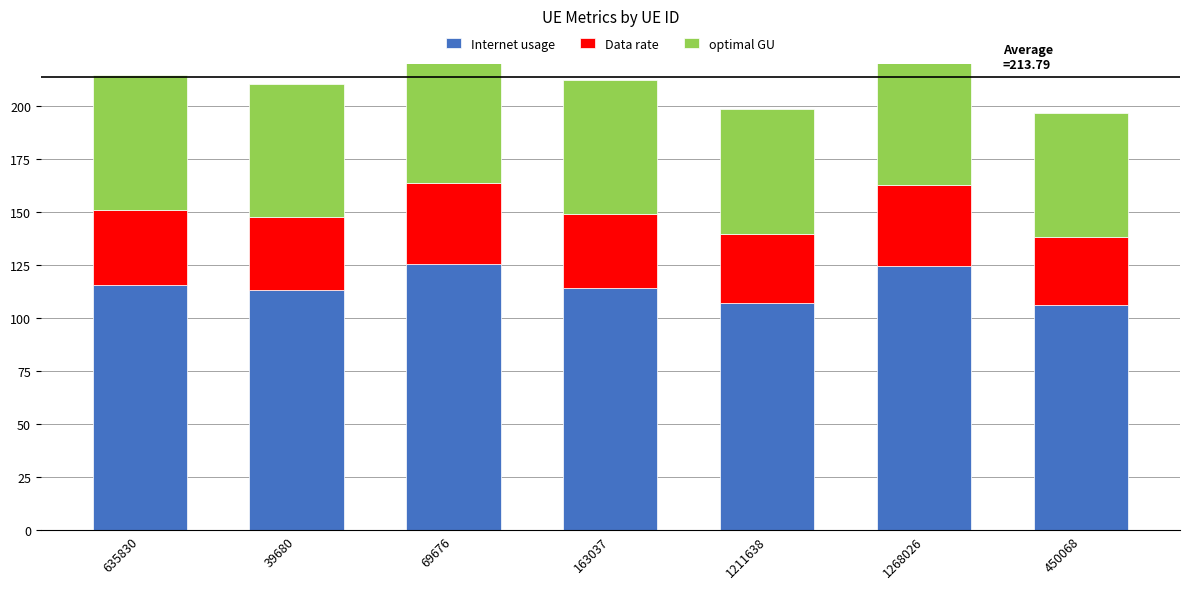

The optimal GU series shows 32.4 at 1211638. True or false?

False